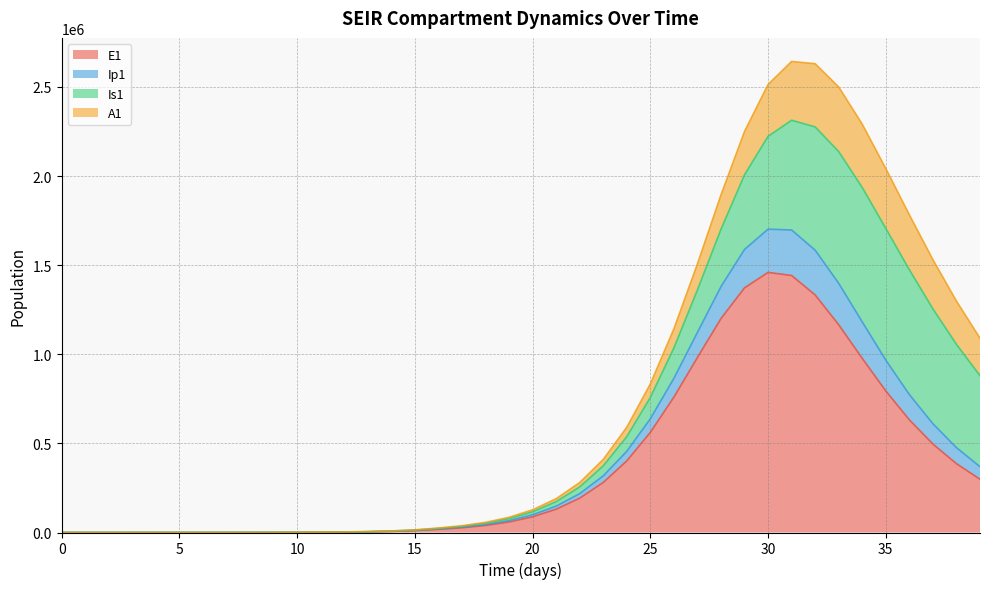

How many values in E1 are above zero?

39